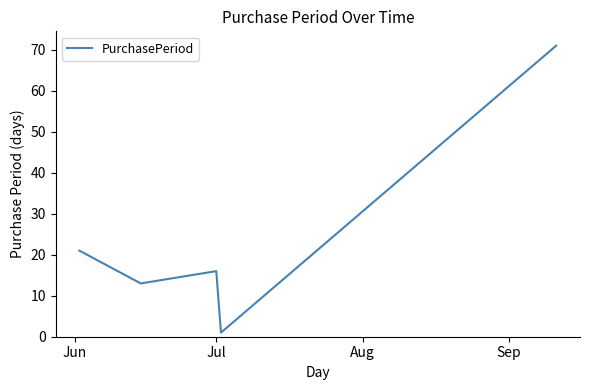

True or false: there are more than 1 points higher than both neighbors.

False